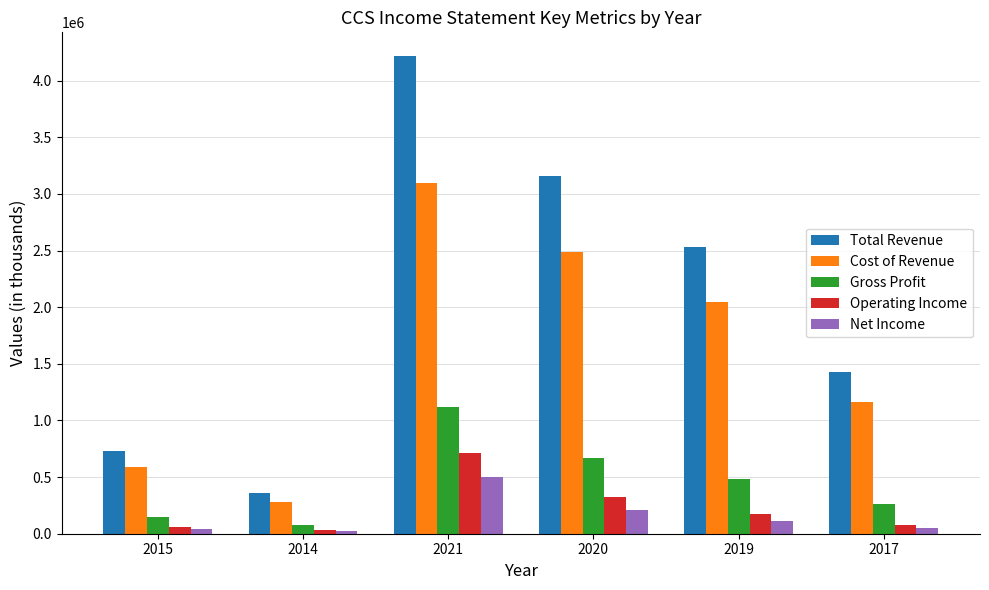

Rank the categories by Gross Profit value from lowest to highest.

2014, 2015, 2017, 2019, 2020, 2021